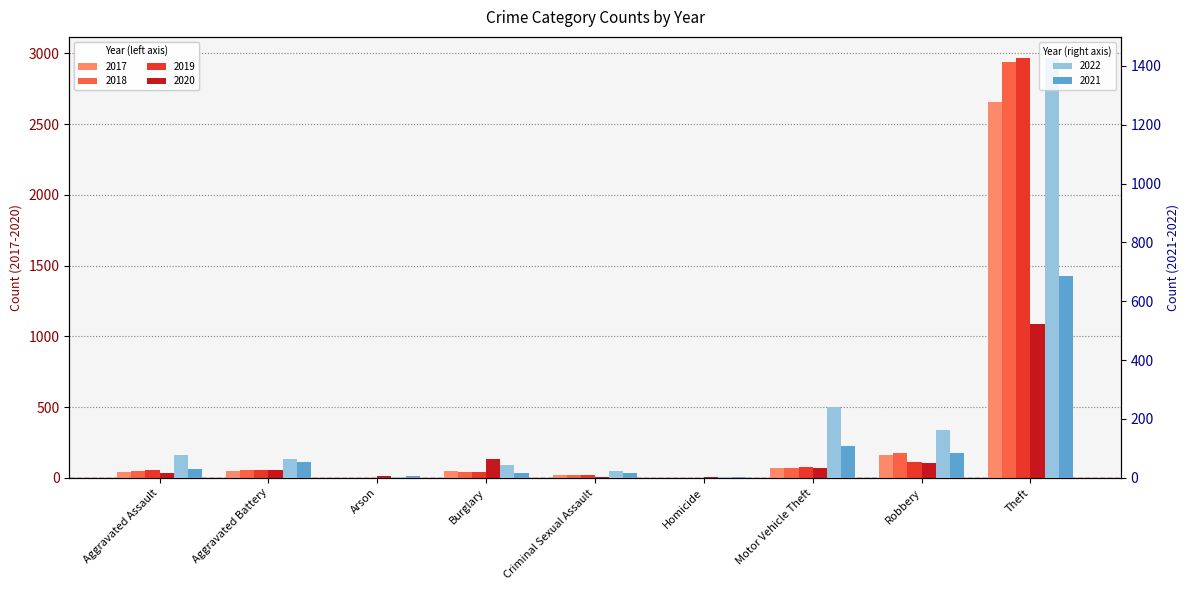

Where does the 2022 series first go above 65?

Aggravated Assault